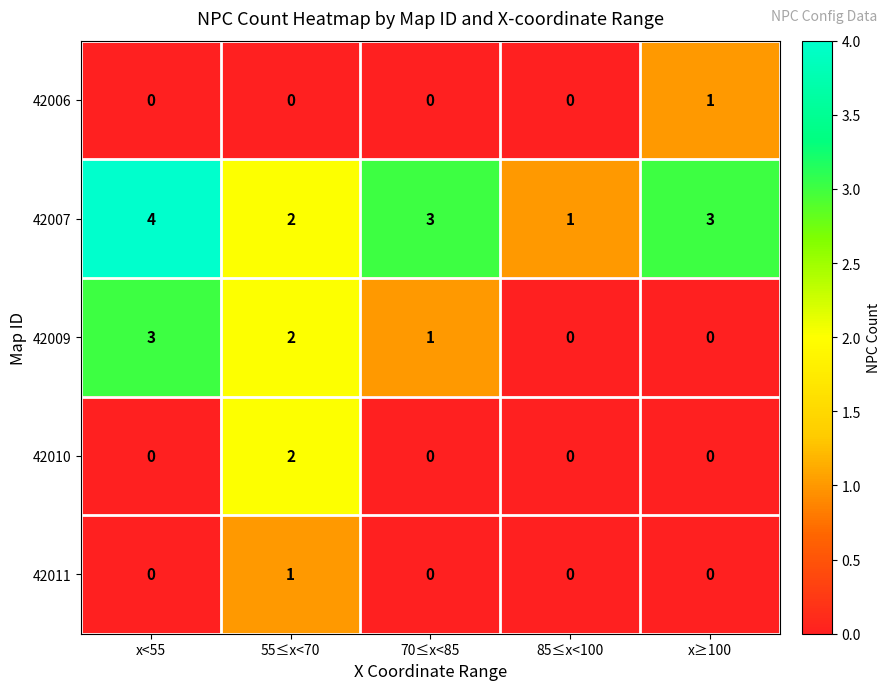

How many data points in 42007 are less than 3?

2